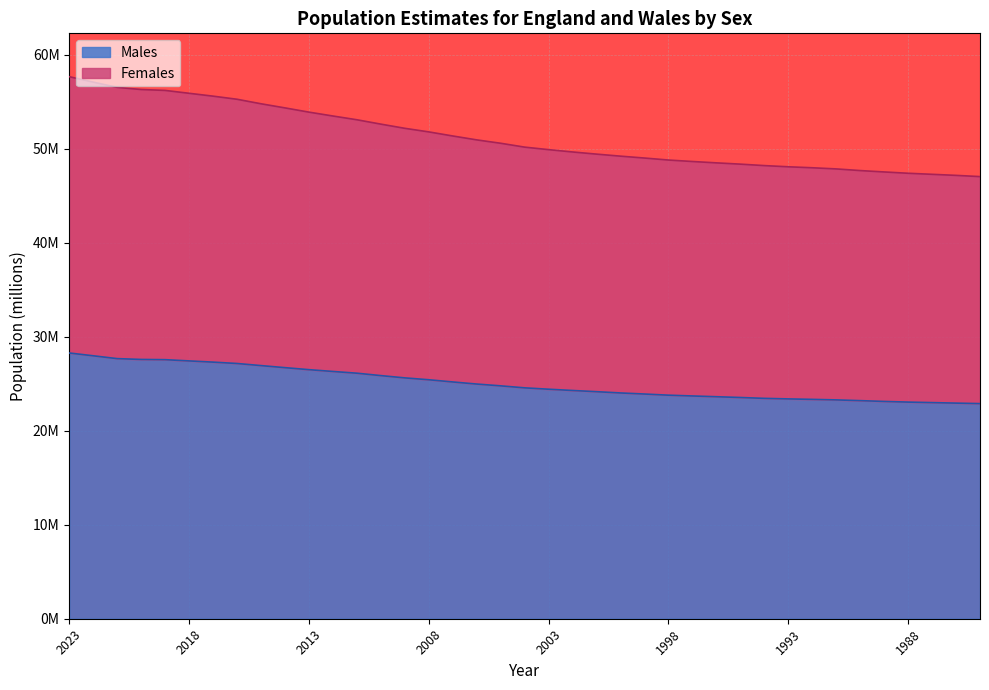

Does the chart display data point markers on the line(s)?

No